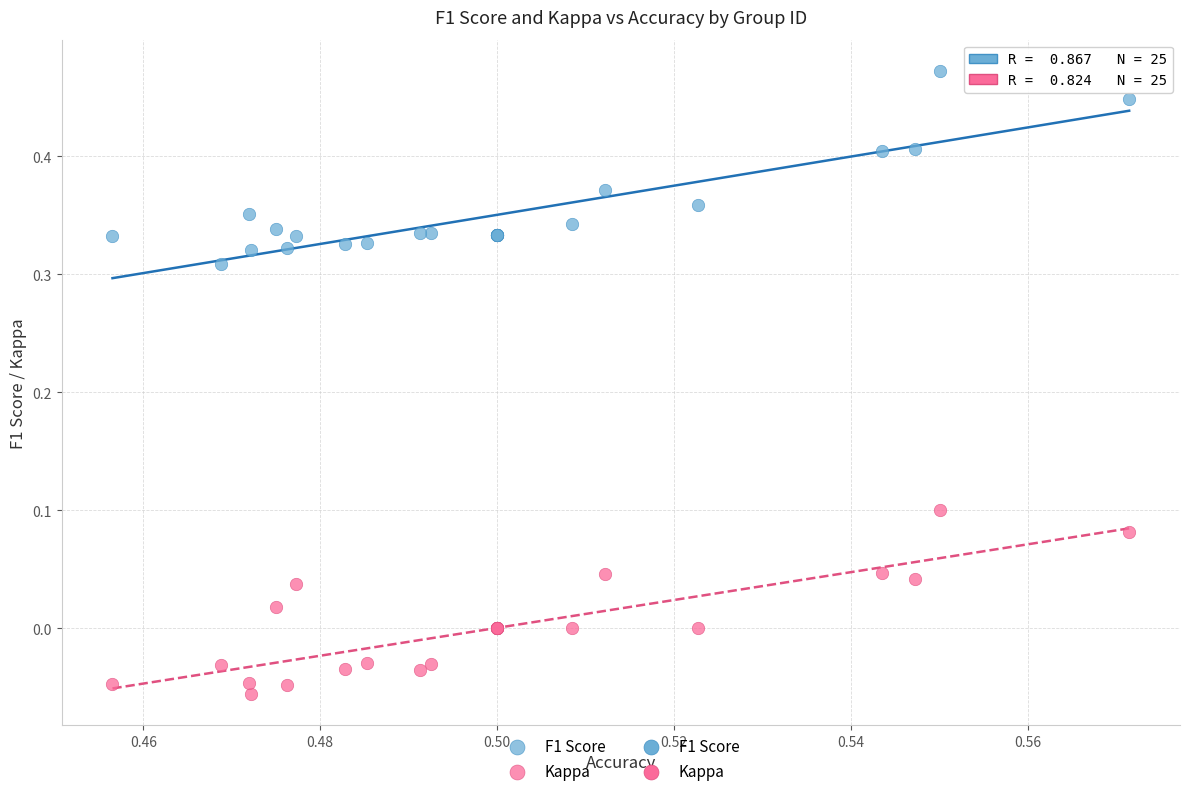

Which series has the widest spread of Y values?

F1 Score